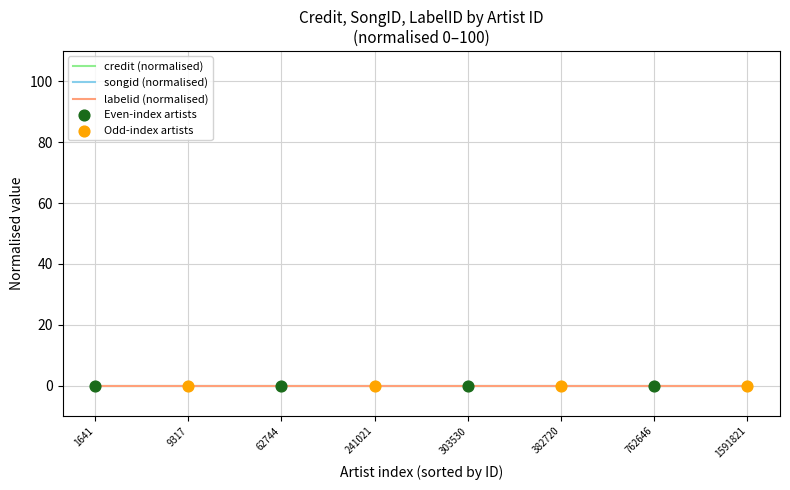

Which series contains the lowest Y value?

labelid